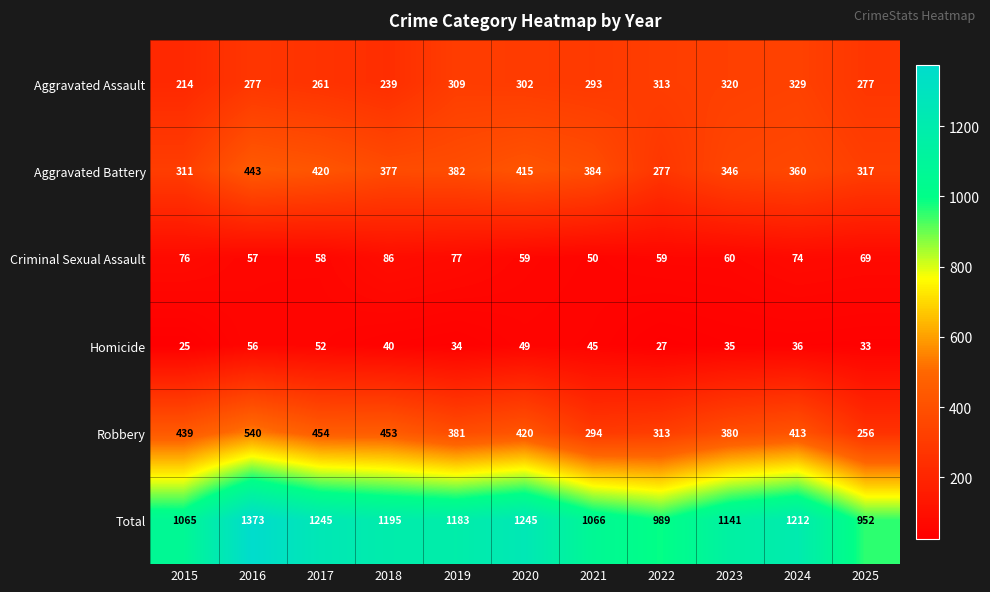

Which category has the lowest value in the Aggravated Battery series?

2022